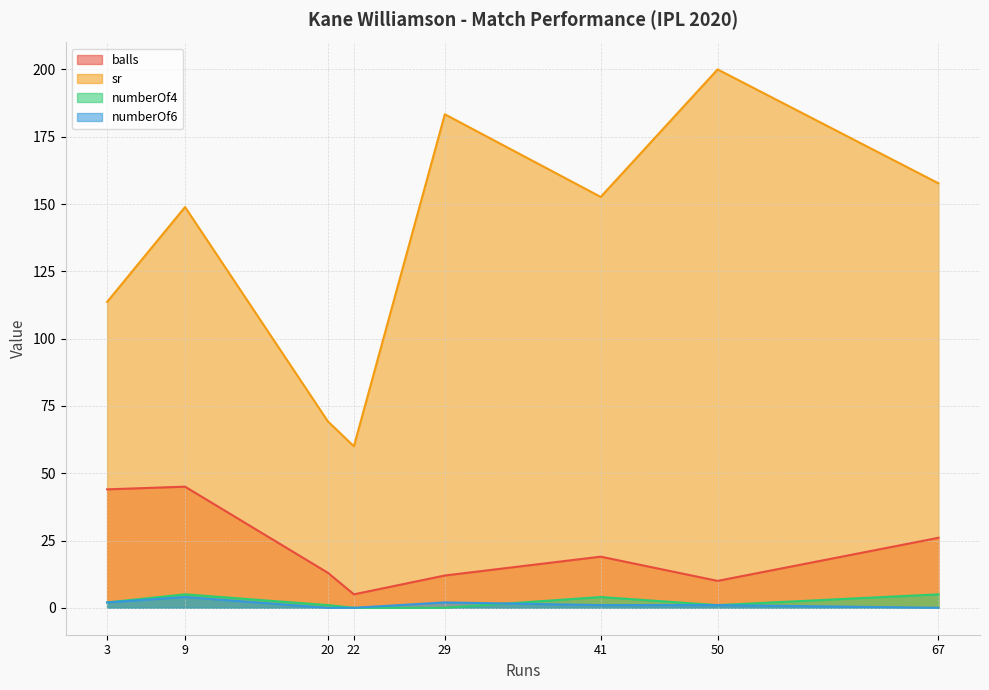

Between 3 and 50, which is larger?

3